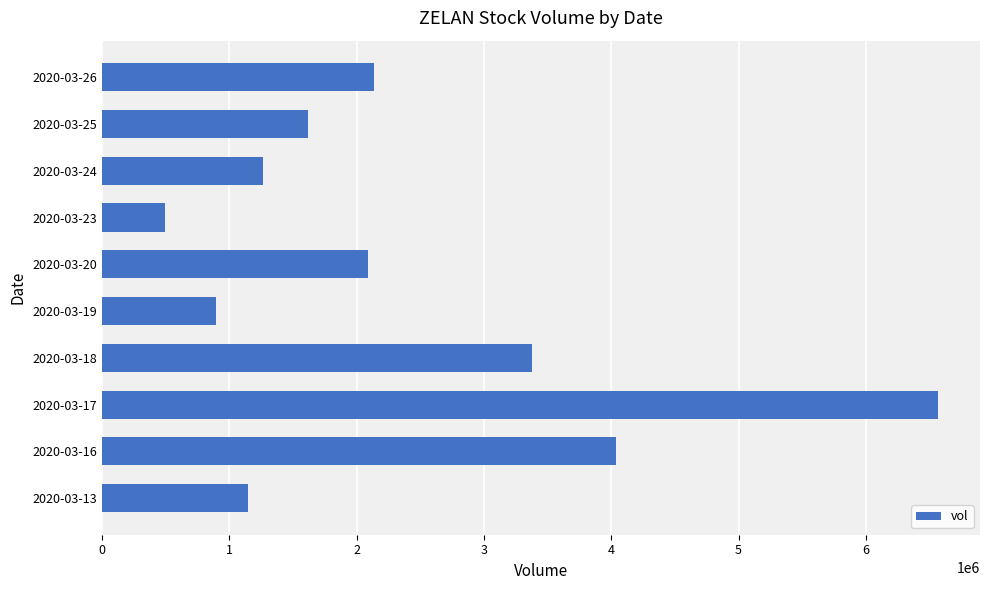

Which label corresponds to the largest value in the chart?

2020-03-17